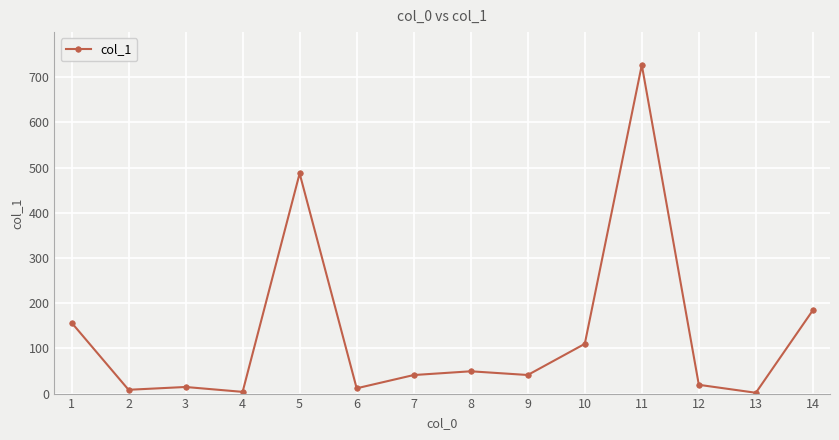

How many lines are shown in the chart?

1